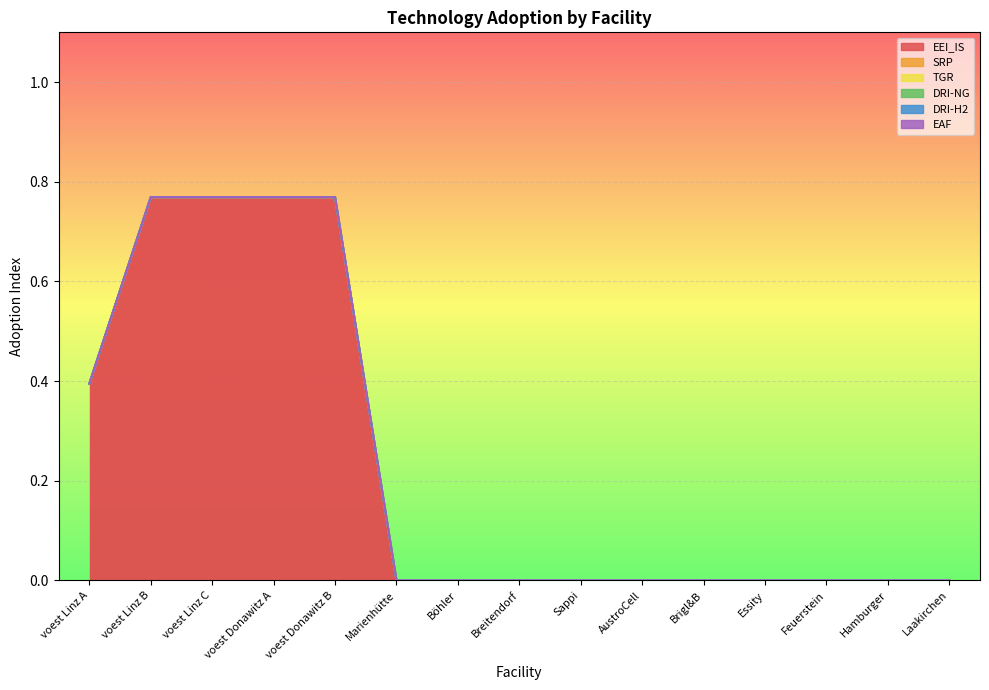

What is the label of the 4th point from the right?

Essity